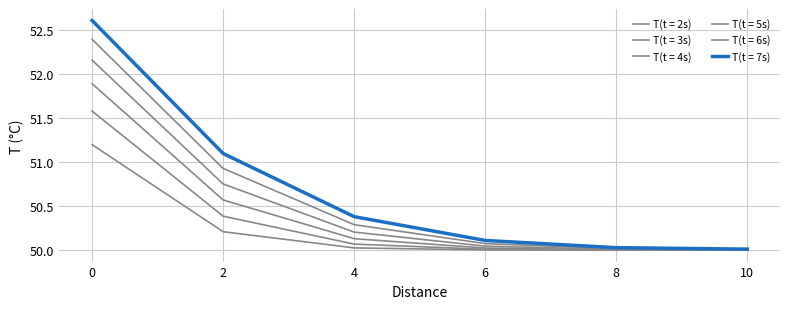

The value of T(t = 2s) at 2 is 78.2. True or false?

False